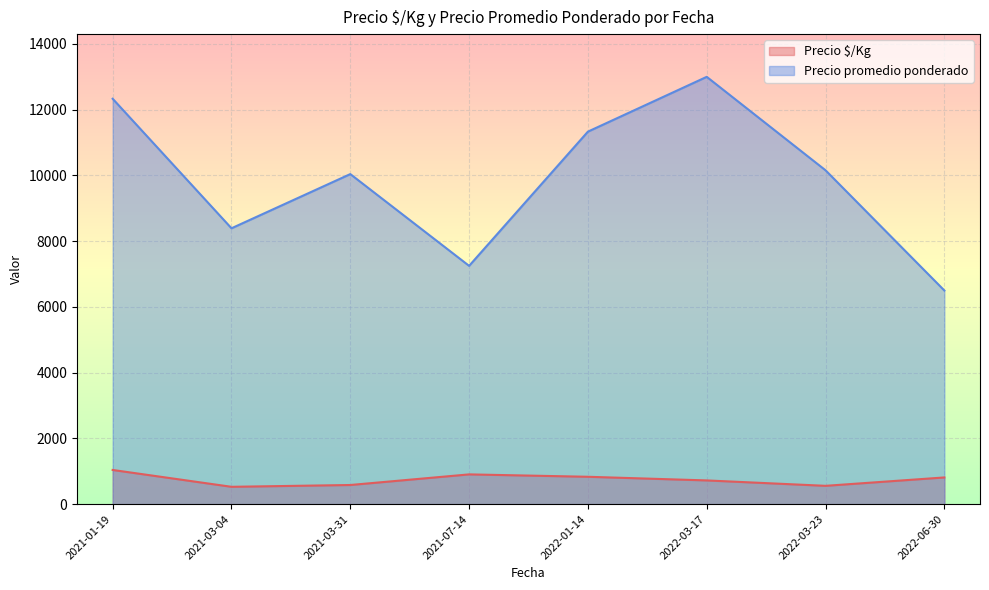

How many lines are shown in the chart?

2